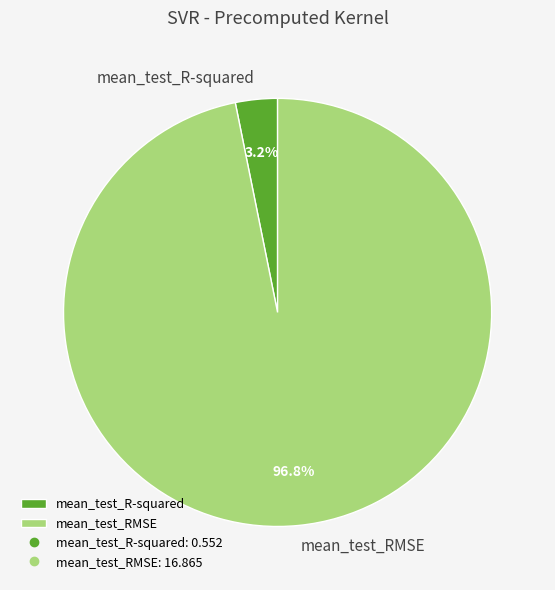

What is the majority slice?

mean_test_RMSE